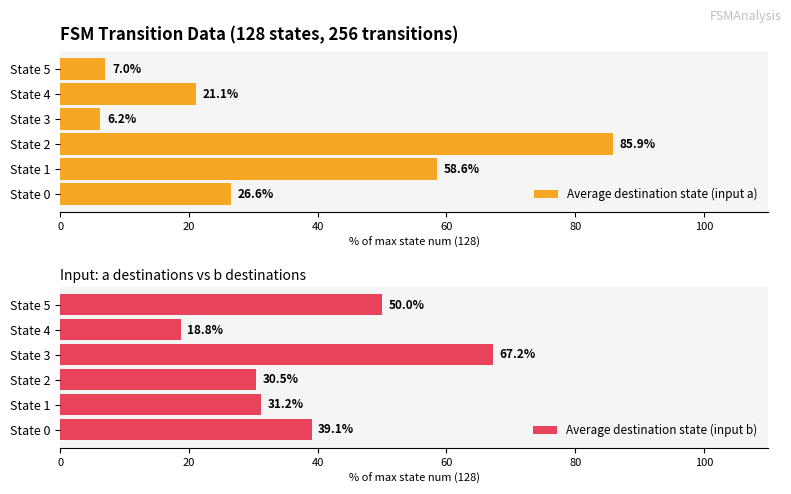

Is it true that Average destination state (input a) equals 10.4 at State 3?

False